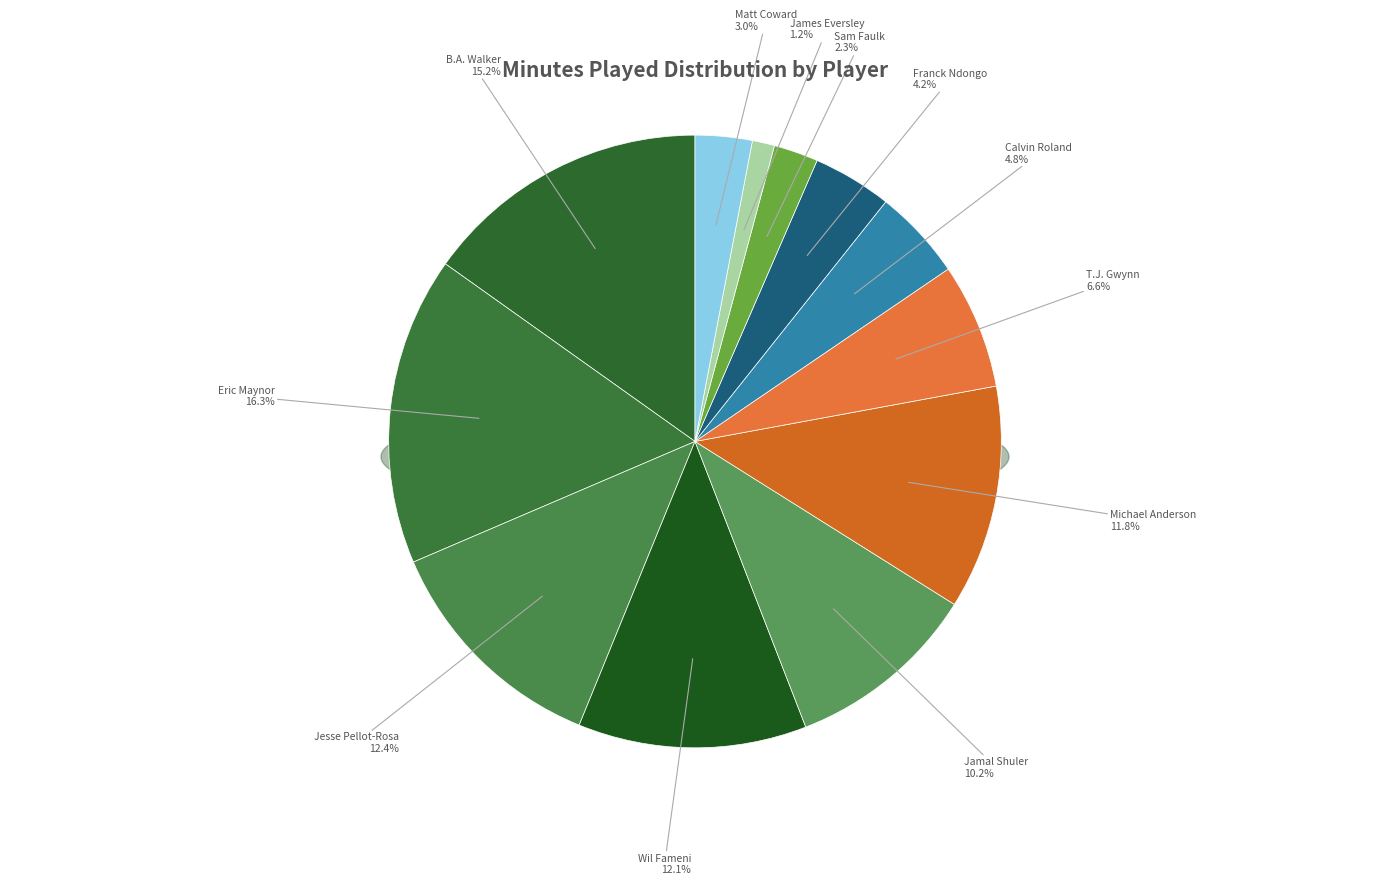

Does T.J. Gwynn represent more than half of the total?

No